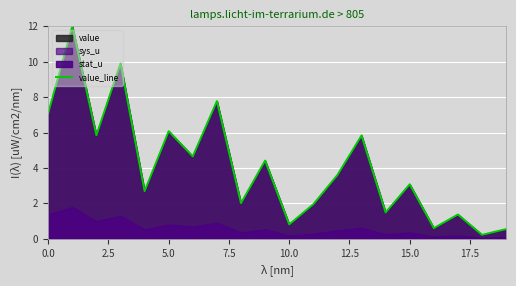

What is the value of the 19th point from the left?

0.2